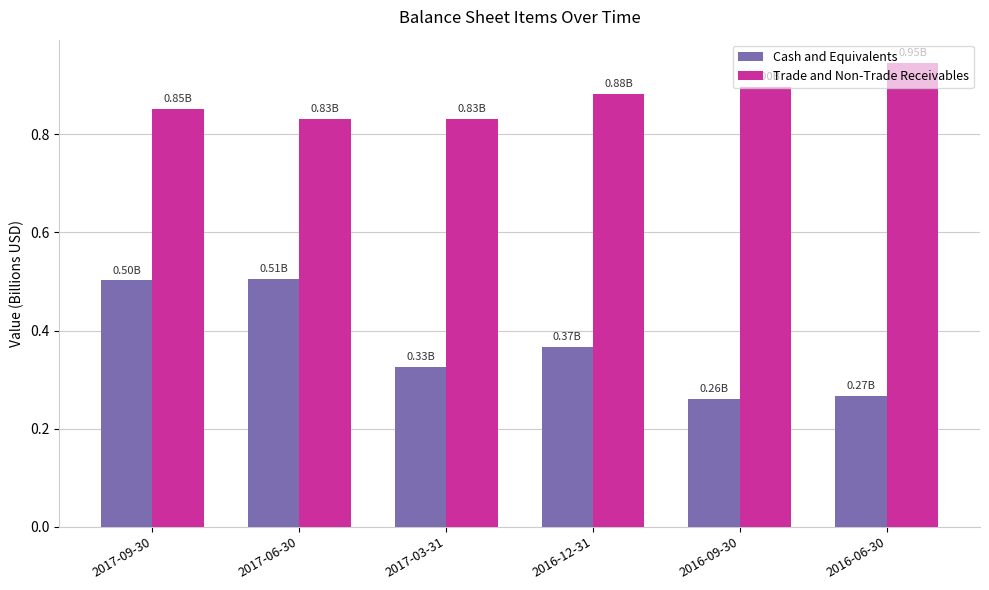

Which series has the widest spread of values?

Cash and Equivalents